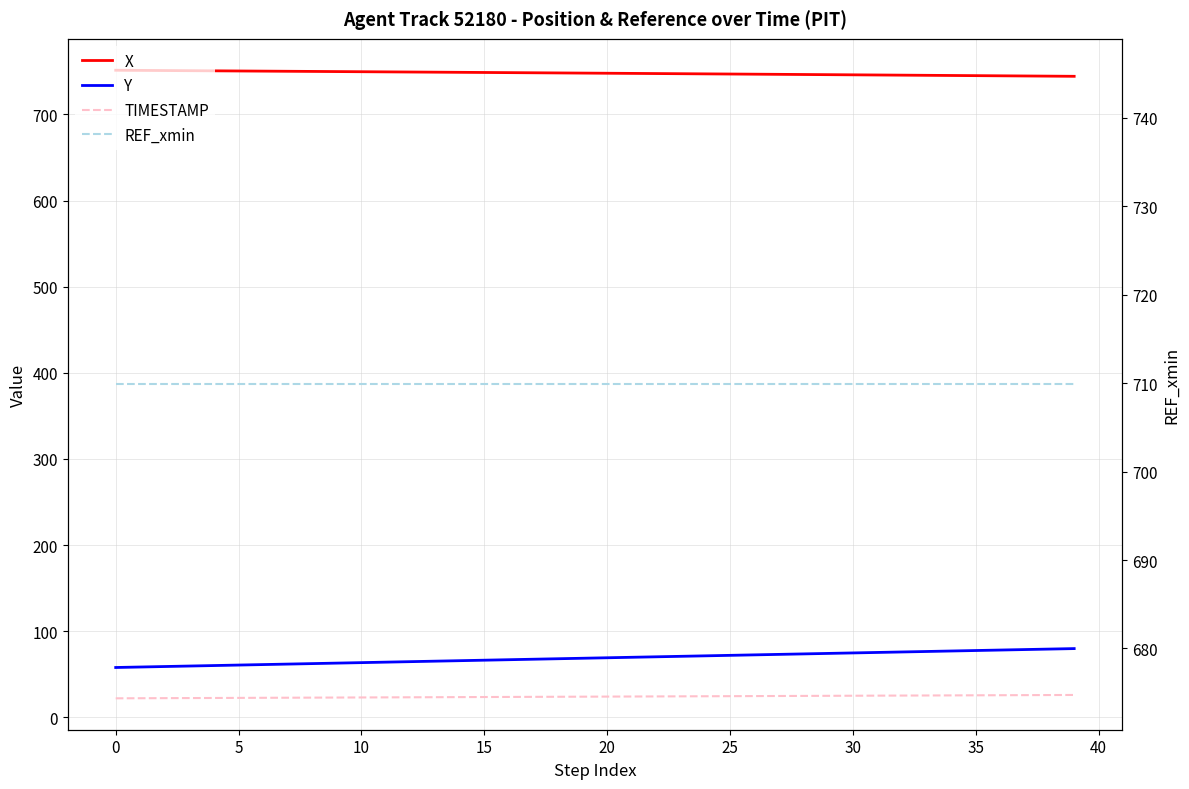

What is the value of the X point at the 19th from the left?

748.1